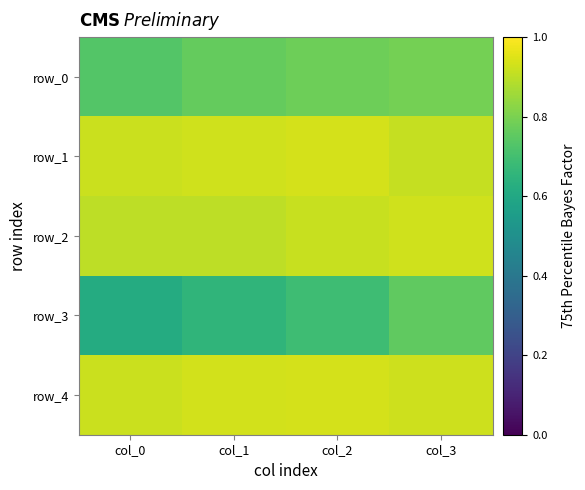

At which category does the chart reach its minimum across all series?

col_0